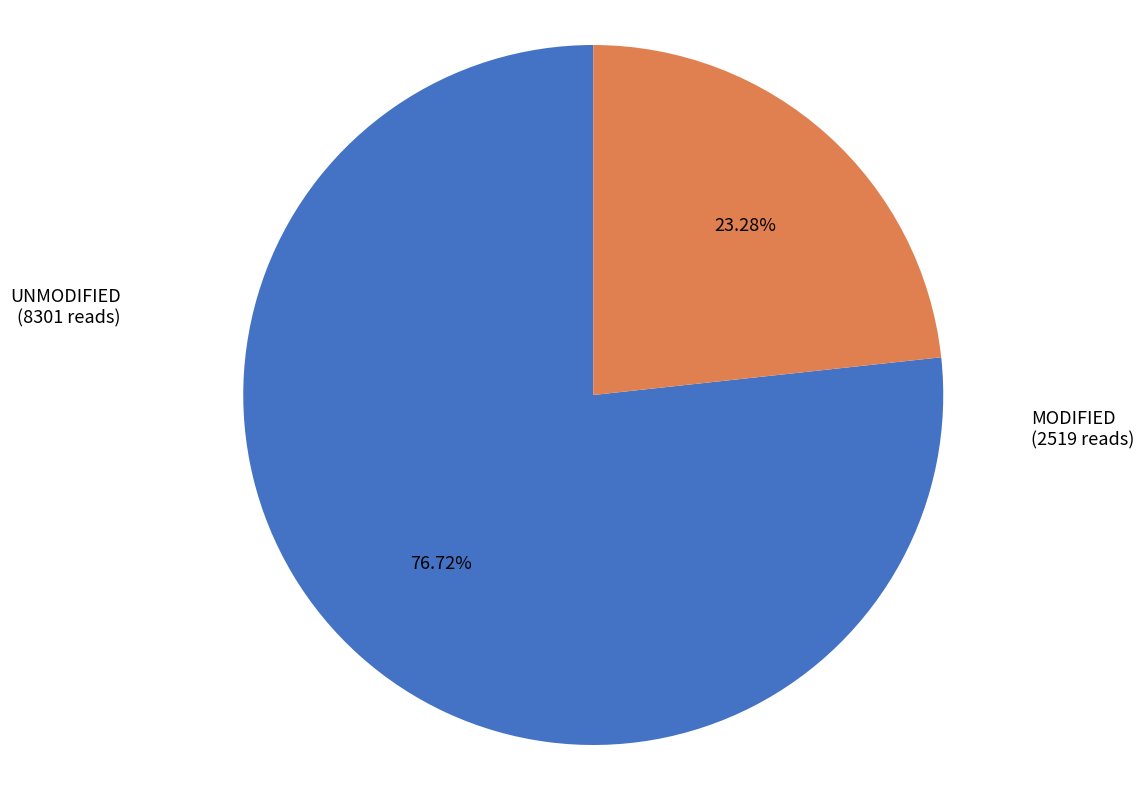

Rank the categories by value from lowest to highest.

MODIFIED (2519 reads), UNMODIFIED (8301 reads)